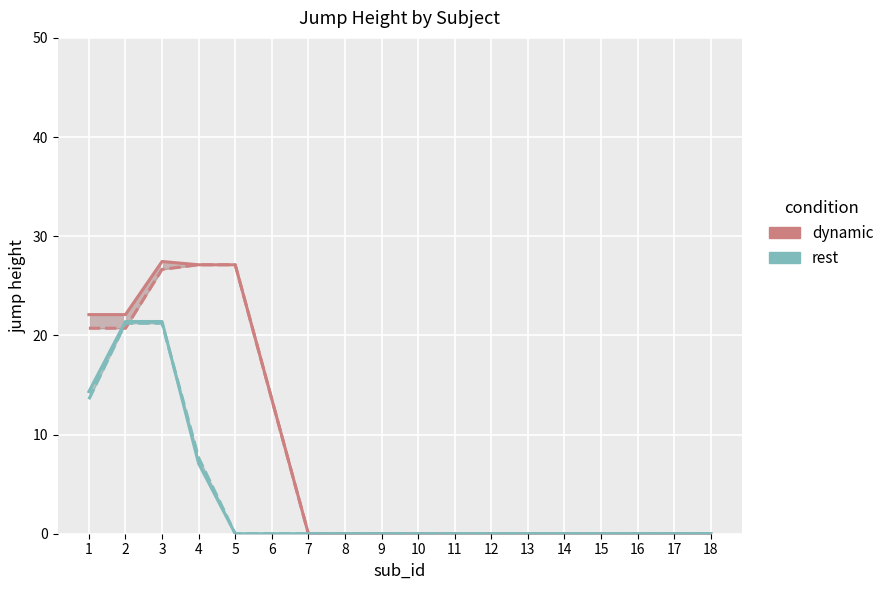

Does the chart display data point markers on the line(s)?

No